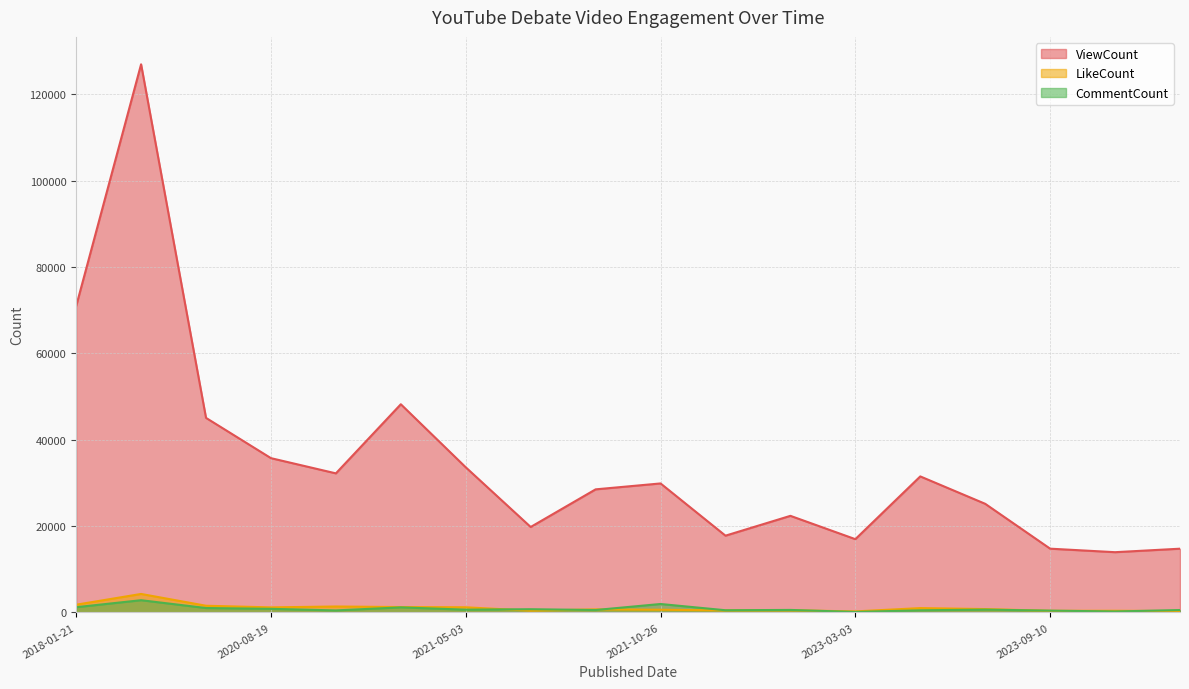

Read the LikeCount value at 2021-10-26, to the nearest 50.

600